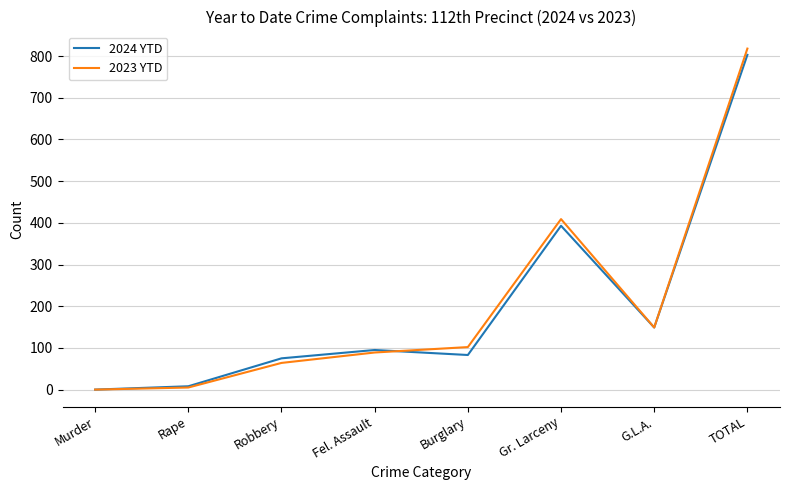

How many lines are shown in the chart?

2